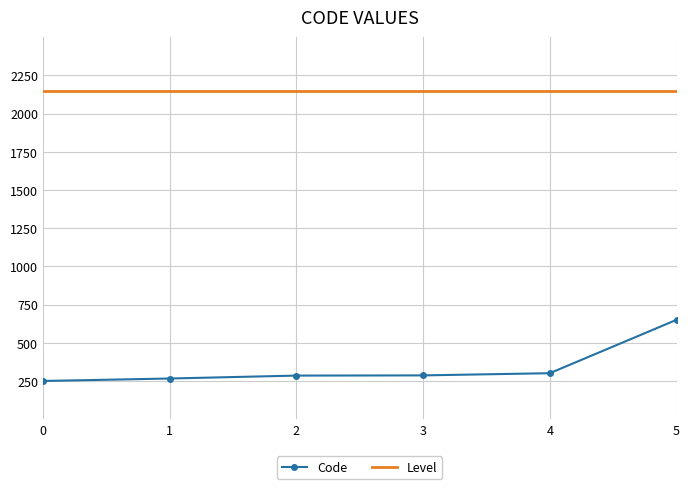

Which series has the largest range (max minus min)?

Code